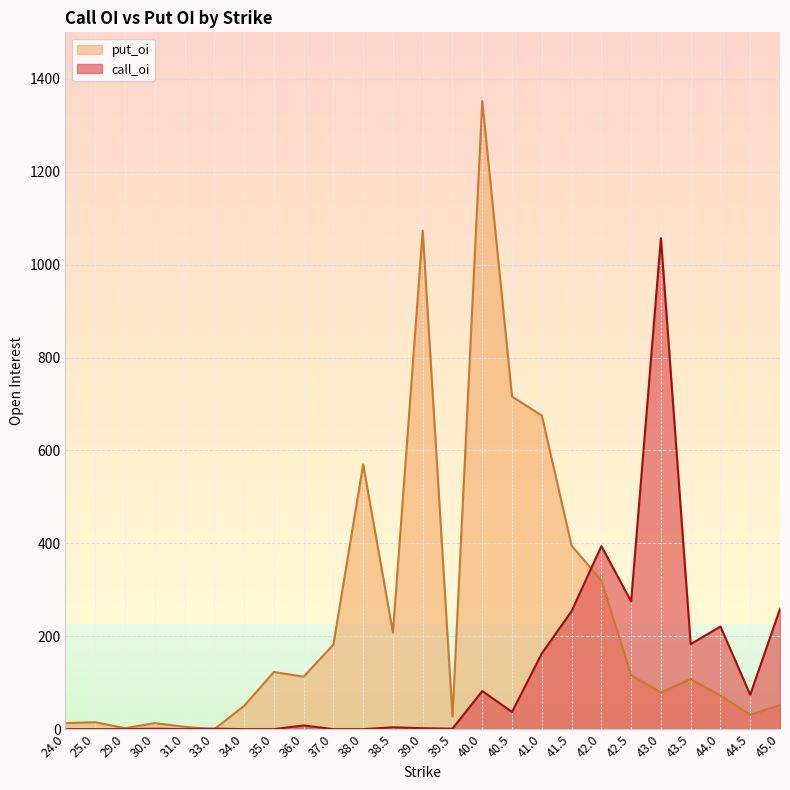

At how many categories does at least one series exceed 669?

5